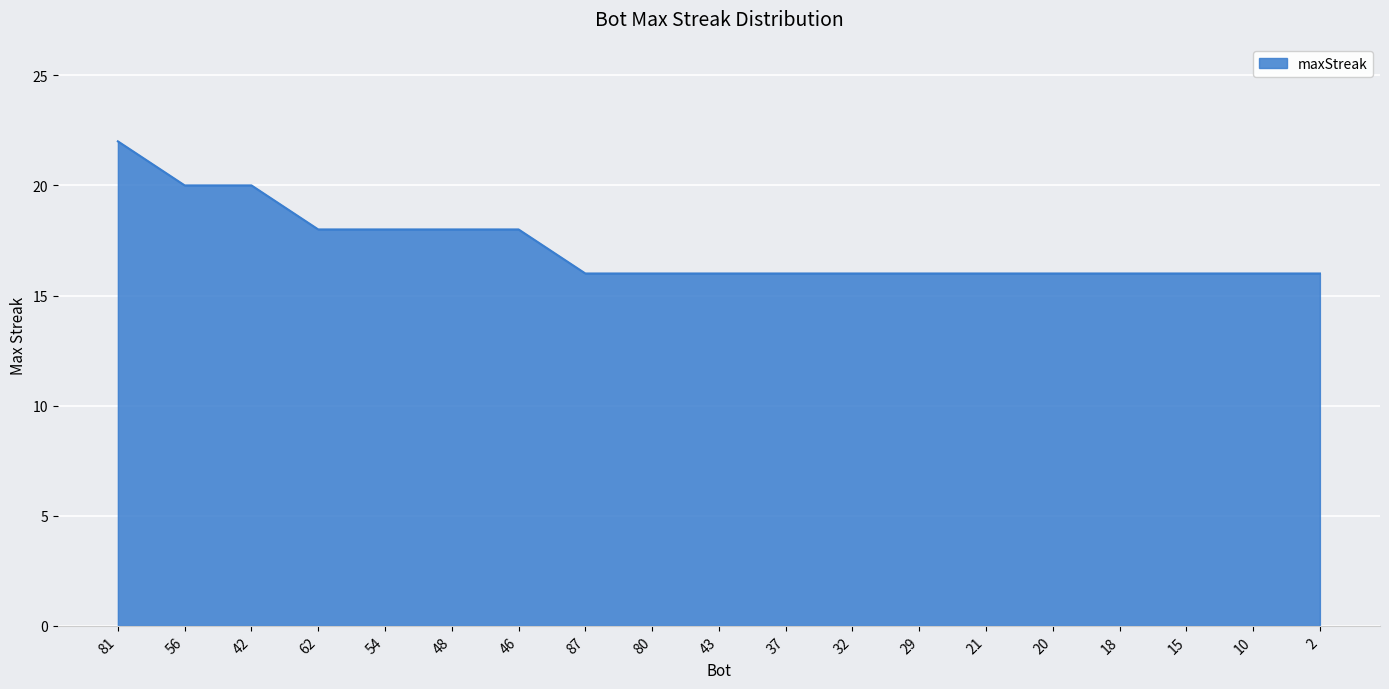

What is the maximum value shown in the chart?

22